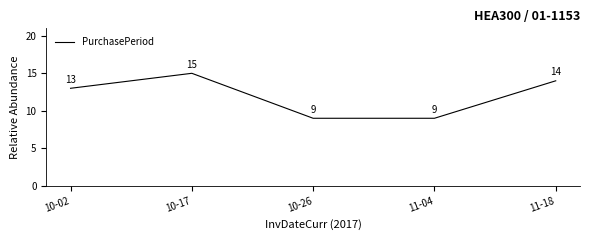

Reading right to left, transcribe all the data shown in this chart.

11-18=14	11-04=9	10-26=9	10-17=15	10-02=13